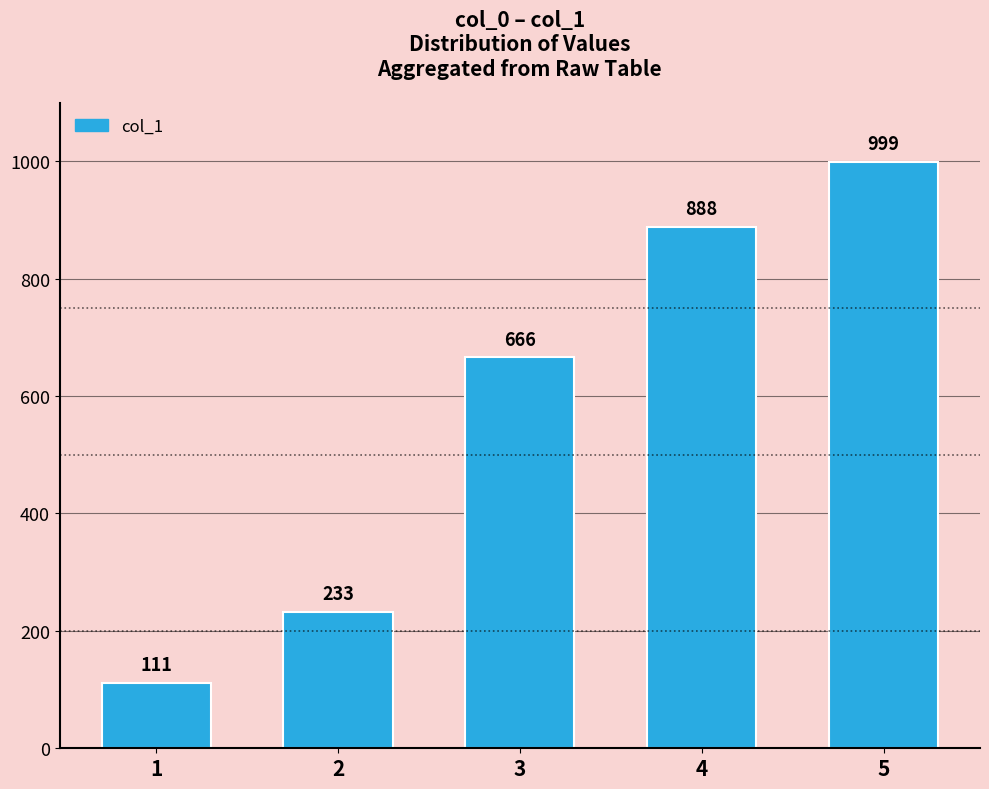

List the labels in order of value, largest first.

5, 4, 3, 2, 1